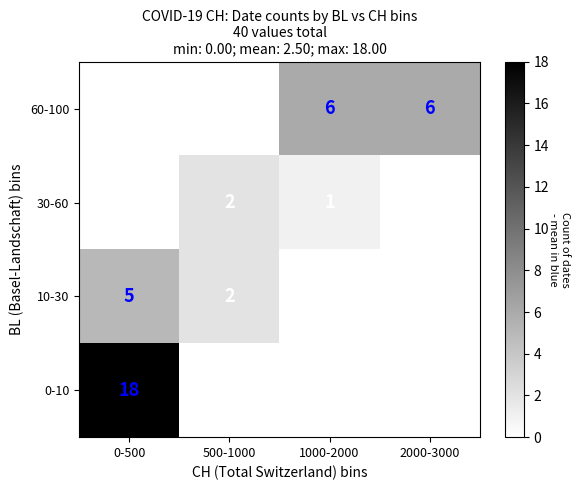

List the series in order of their peak value, highest first.

0-10, 60-100, 10-30, 30-60